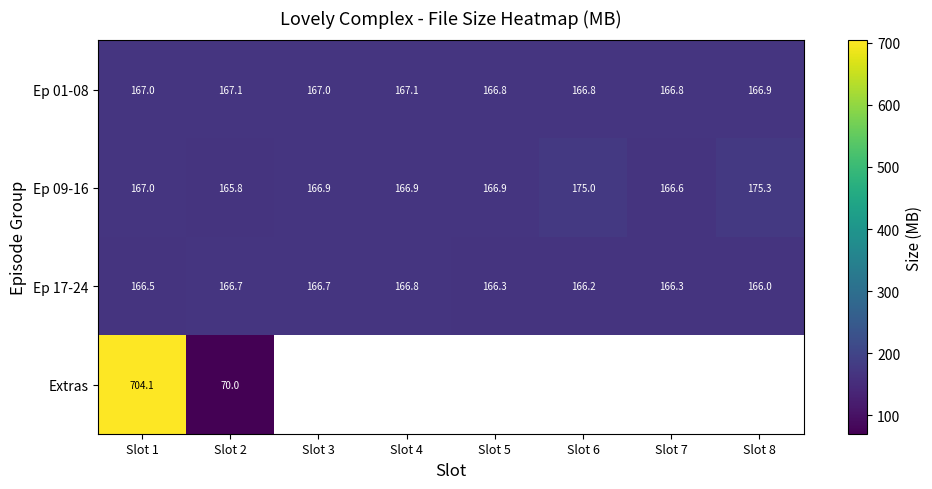

What is the spread (max minus min) of values at Slot 2?

97.1